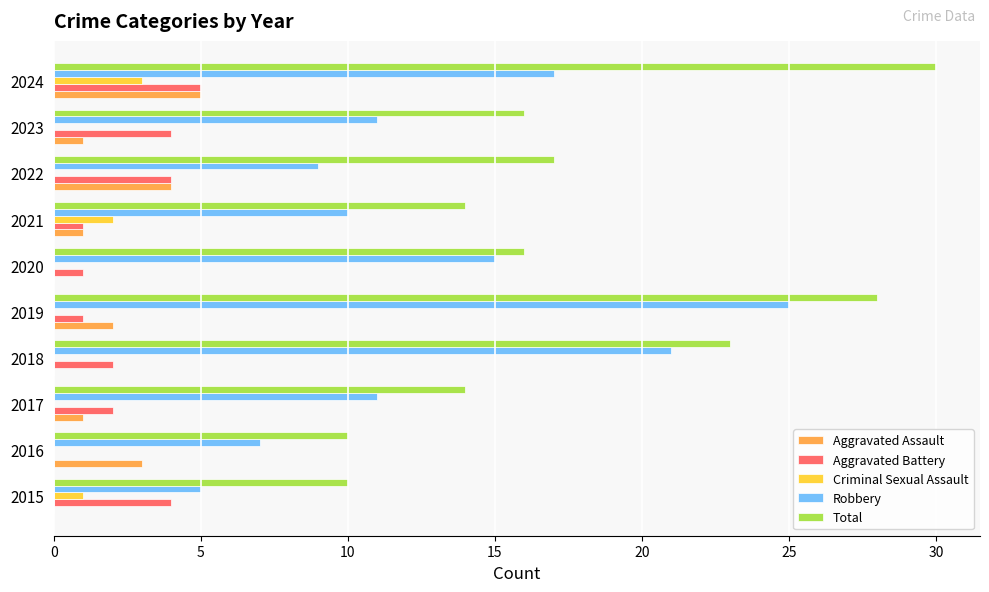

What is the highest value of the Robbery series?

25